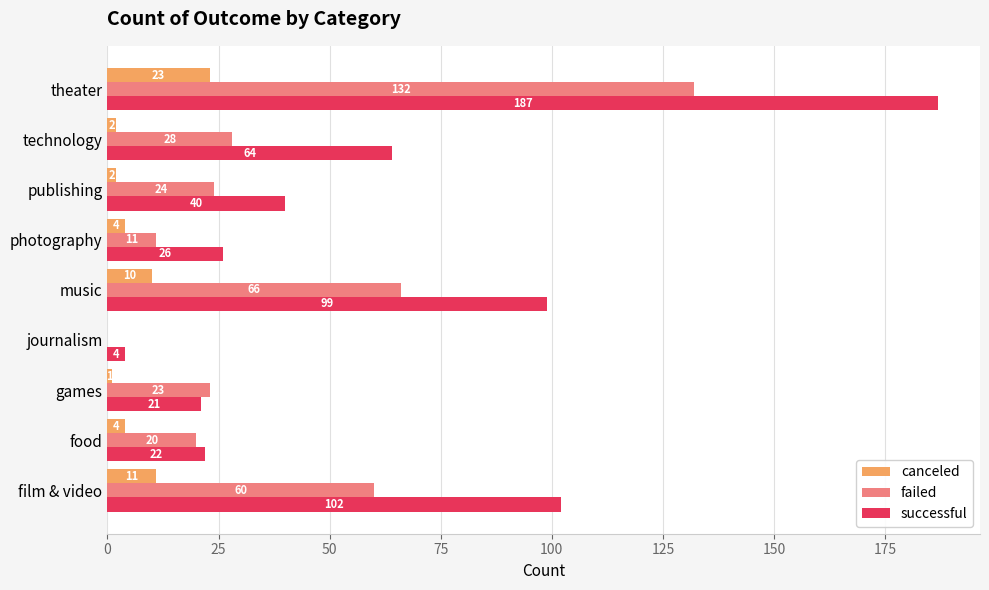

Which series has the largest range (max minus min)?

successful